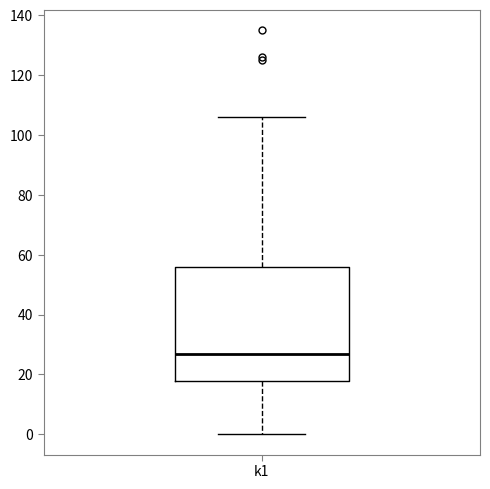

Where is the upper edge of the box for k1 on the y-axis? The values are not printed on the chart, so give them approximately, as read against the axis.

56